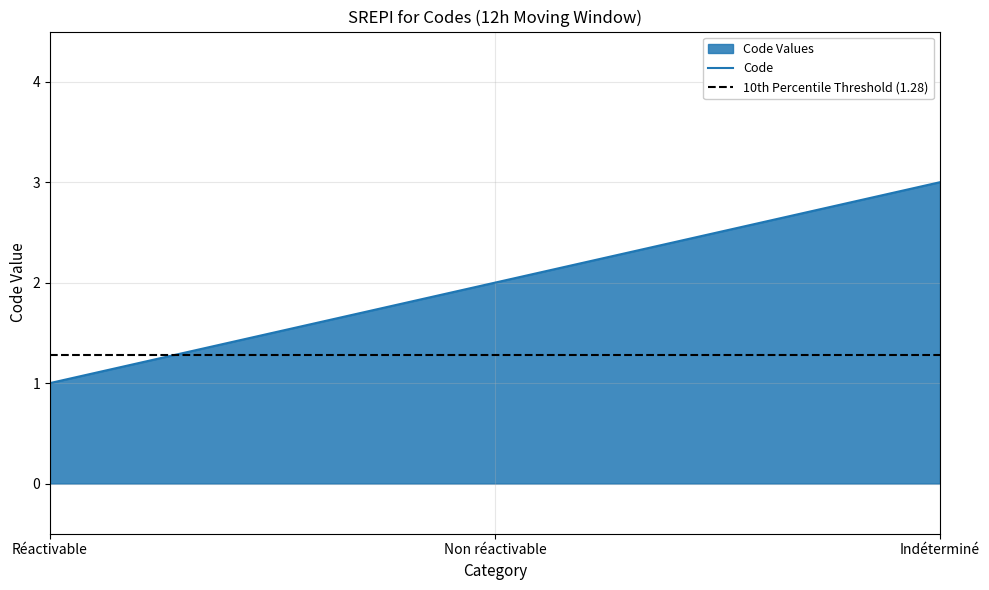

The value at Indéterminé is 4. True or false?

False